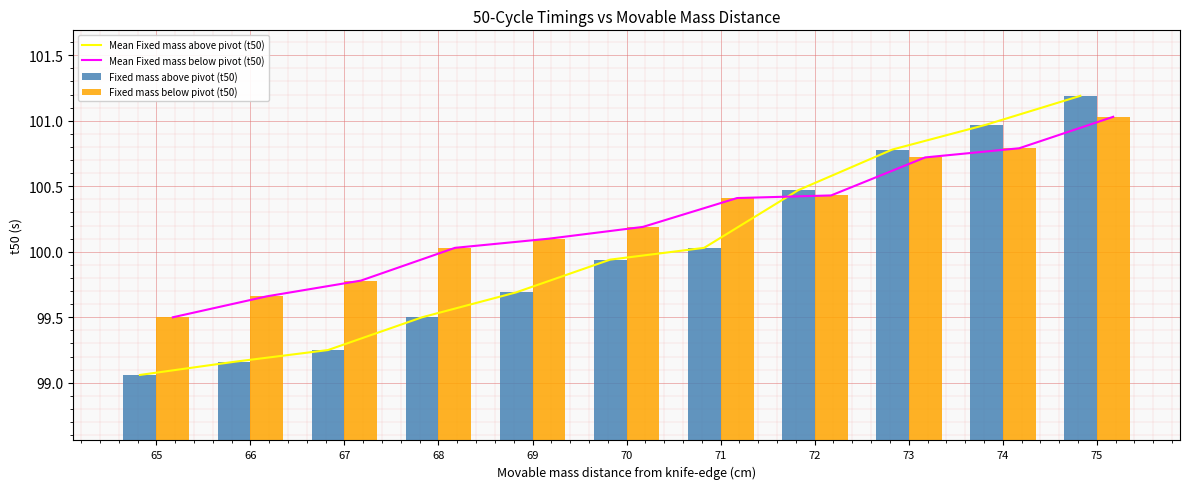

What is the sum of the Fixed mass above pivot (t50) values at 70 and 73?

200.7